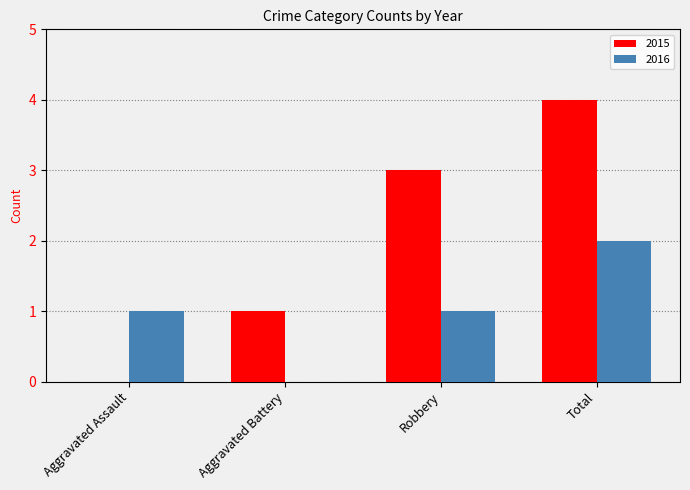

What is the sum of all 2015 values?

8